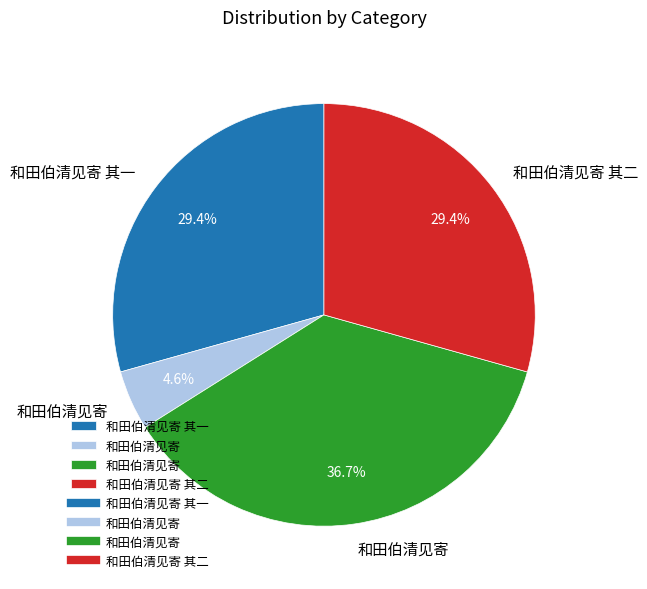

Is there any slice that represents more than half of the pie?

No